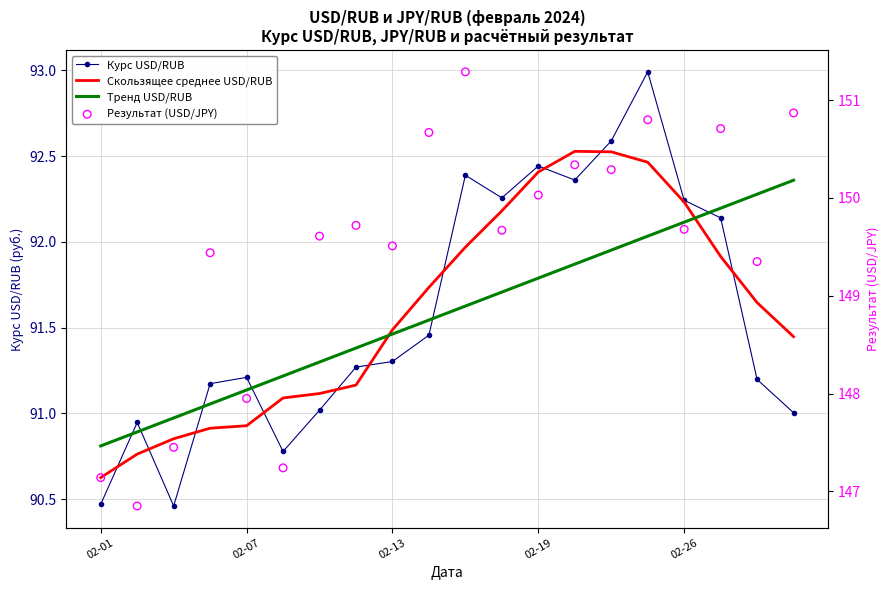

What are all the series names shown in the legend?

Курс USD/RUB, Скользящее среднее USD/RUB, Тренд USD/RUB, Результат (USD/JPY)